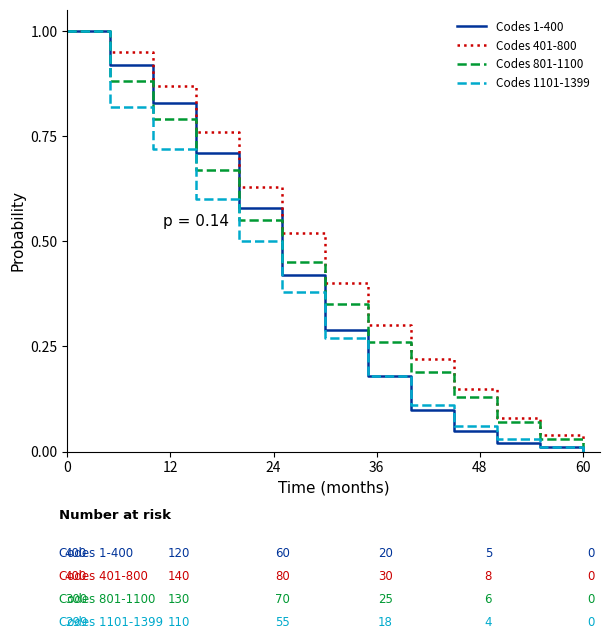

What is the greatest value displayed?

1.0